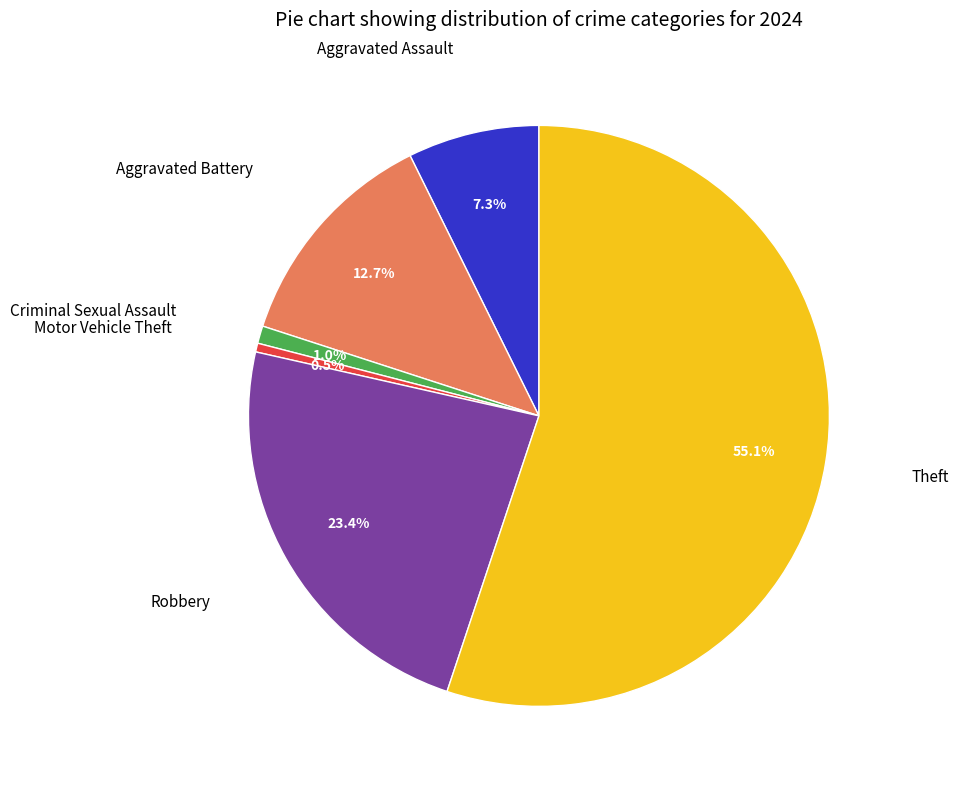

Is there a majority slice in this chart?

Yes